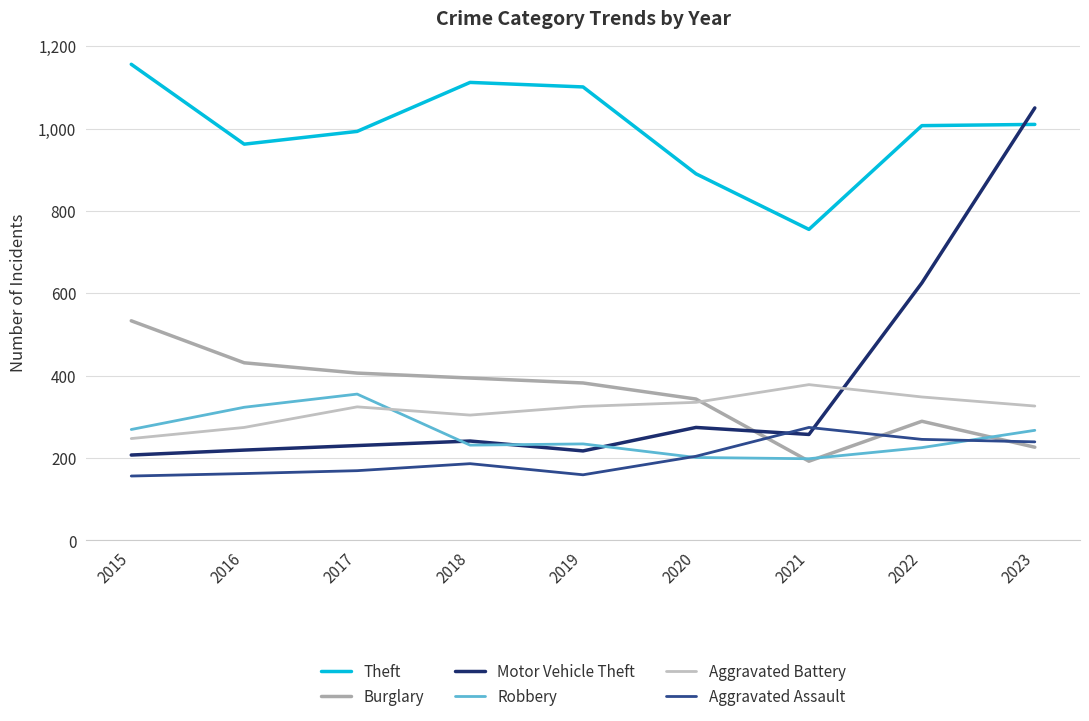

Is this an area chart (filled region under the line)?

No